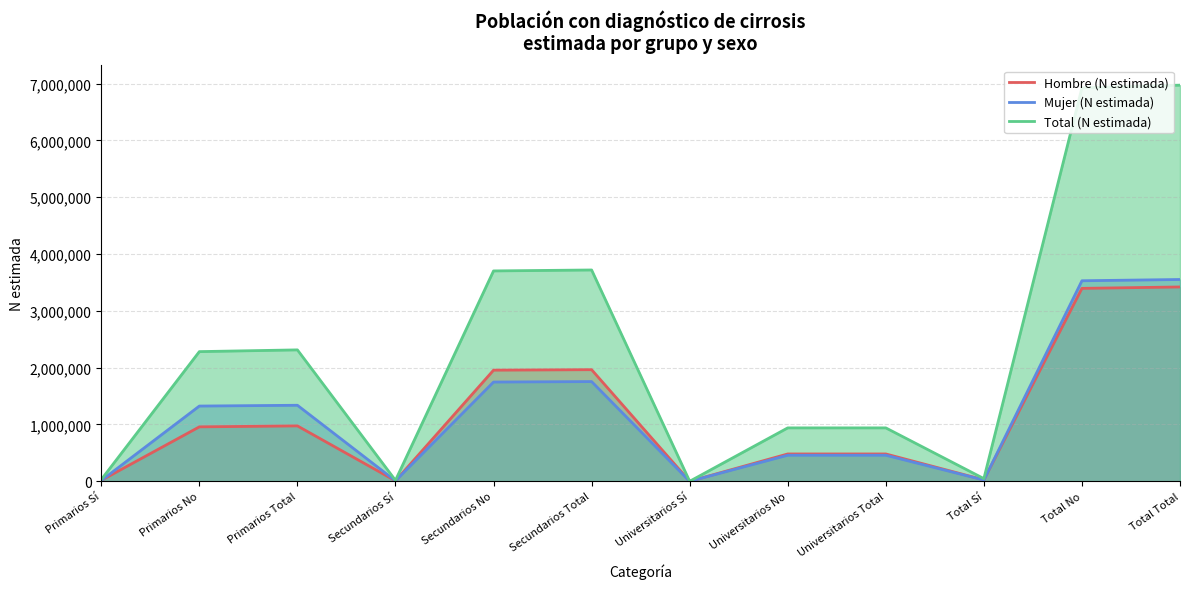

Between which two adjacent categories do Mujer (N estimada) and Hombre (N estimada) first intersect?

Primarios Sí and Primarios No